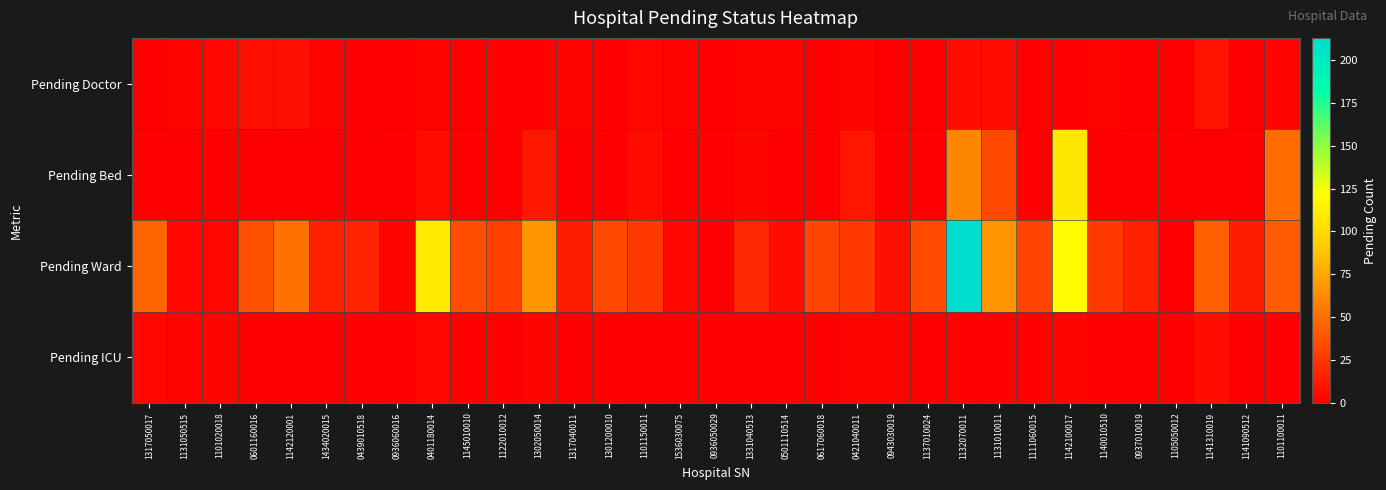

Which series changed the most between 1536030075 and 1132070011?

Pending Ward